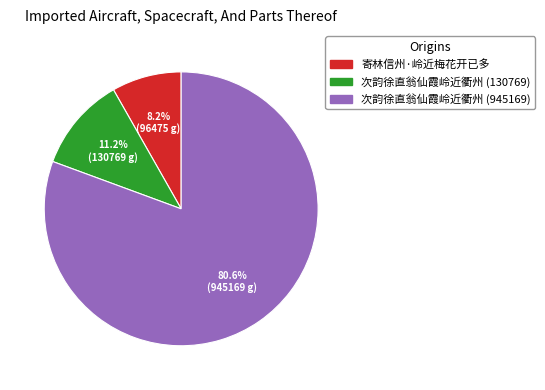

Is there any slice that represents more than half of the pie?

Yes